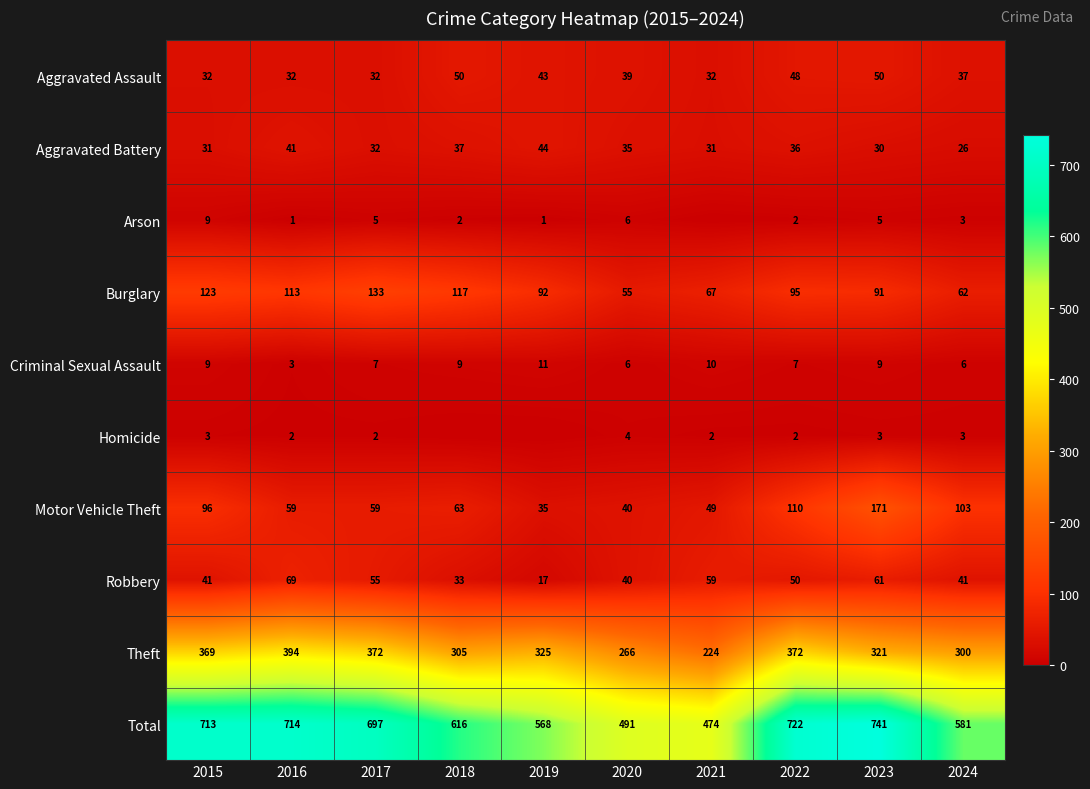

The value of Total at 2018 is 248. True or false?

False